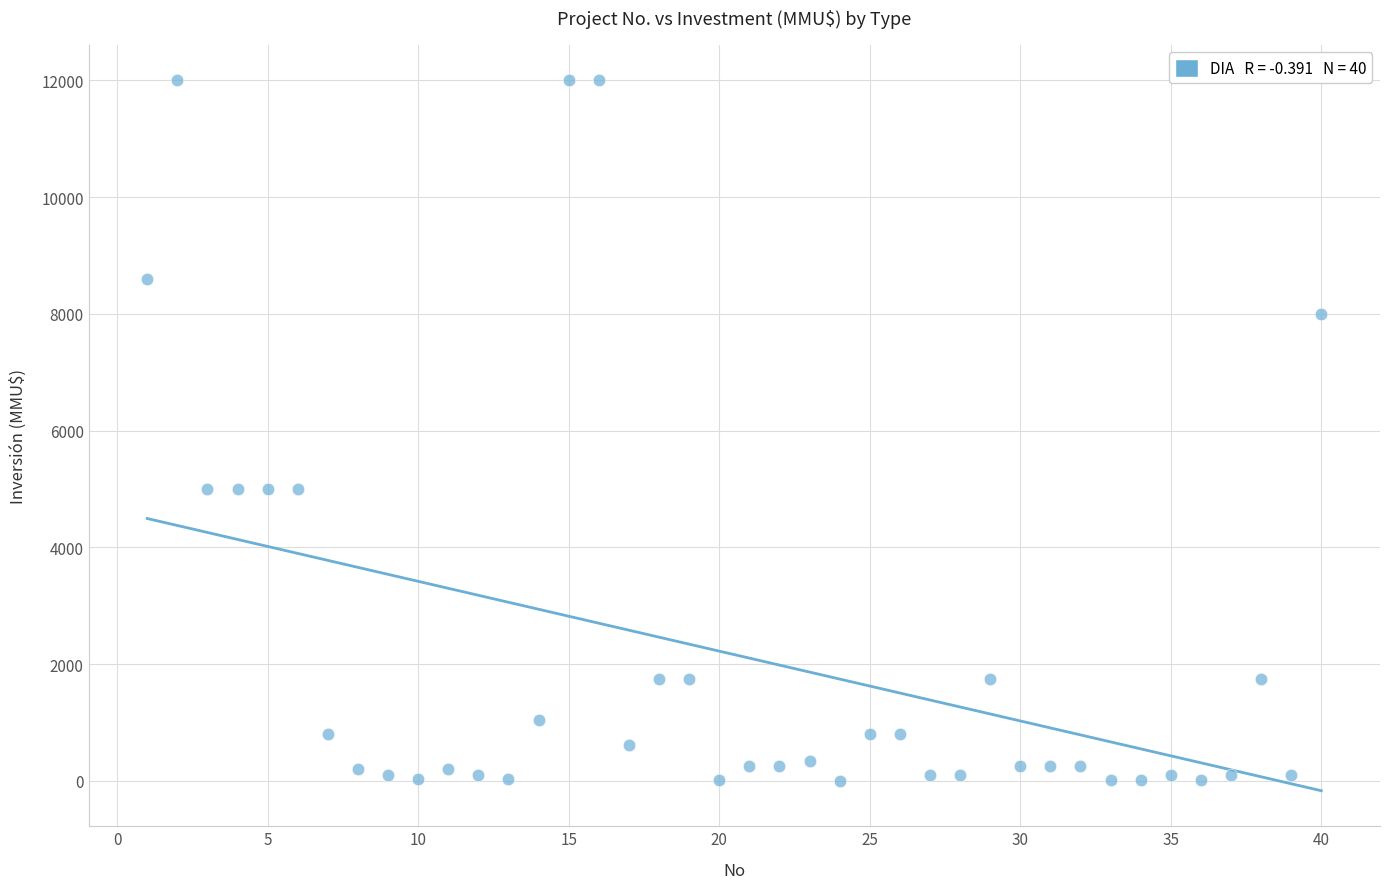

What is the range of Y values (max minus min)?

12000